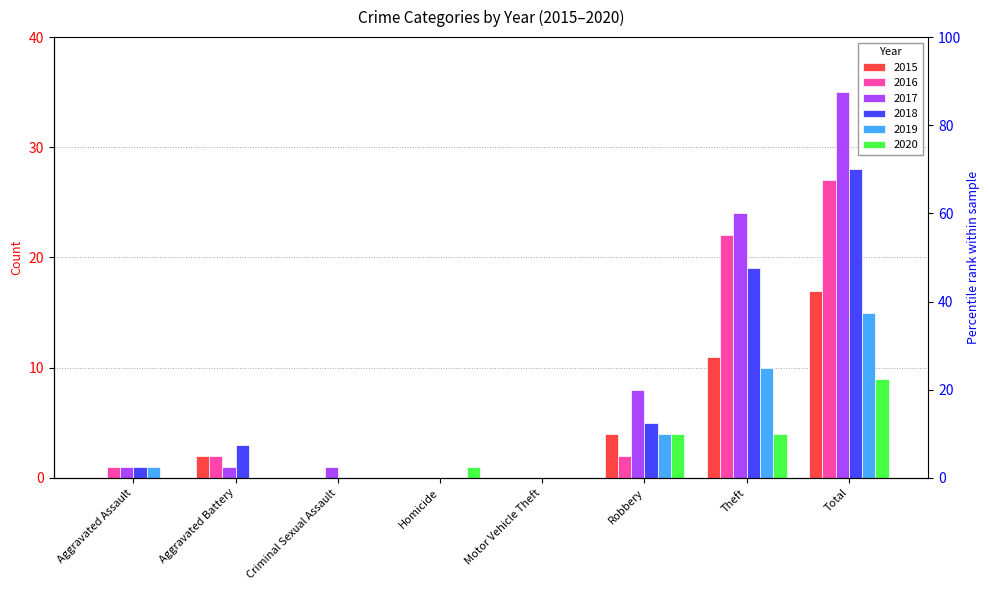

Which series has the widest spread of values?

2017